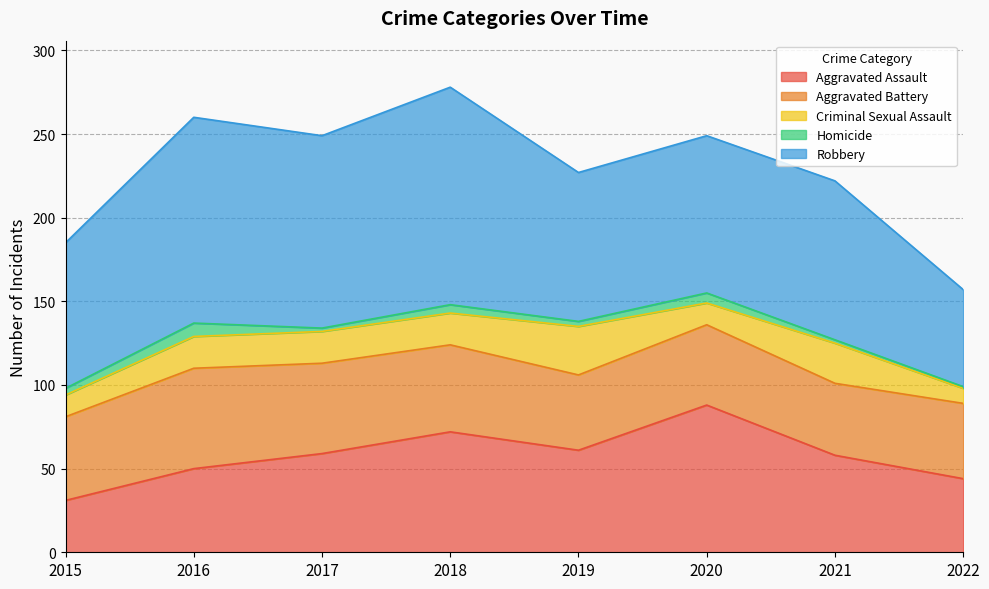

What is the sum of the Aggravated Assault values at 2016 and 2015?

81